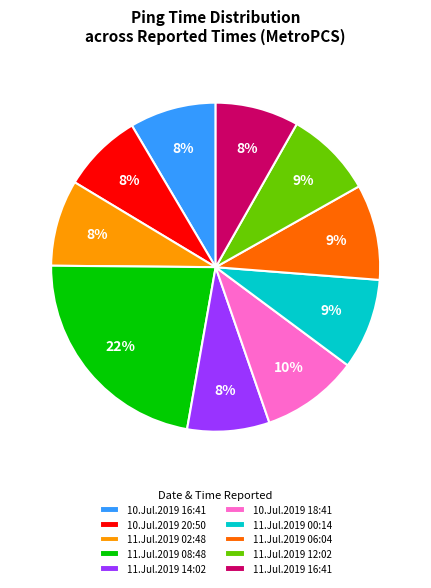

Do 11.Jul.2019 00:14 and 10.Jul.2019 16:41 together represent more than half of the pie?

No